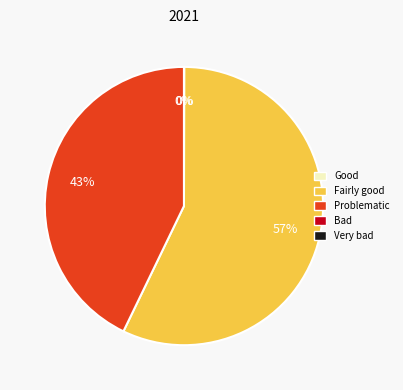

Is there any slice that represents more than half of the pie?

Yes